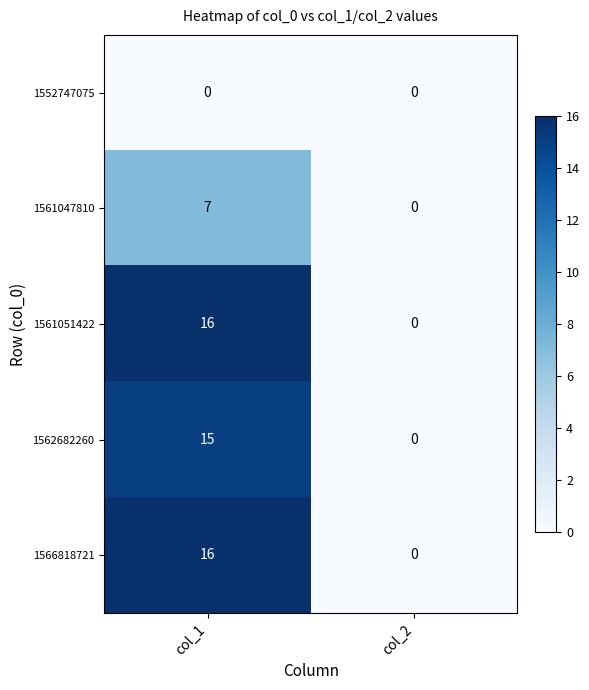

Reading left to right, what are all the values shown in this chart?

1552747075: col_1=0	col_2=0
1561047810: col_1=7	col_2=0
1561051422: col_1=16	col_2=0
1562682260: col_1=15	col_2=0
1566818721: col_1=16	col_2=0